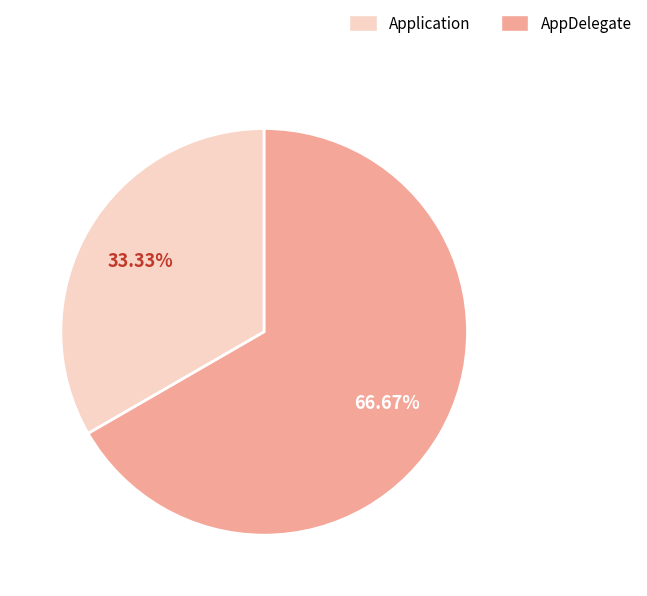

How many segments does this pie chart have?

2